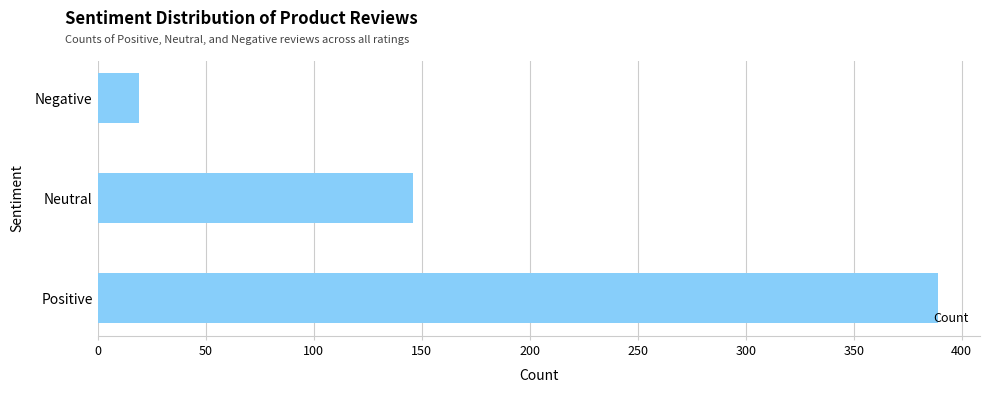

Reading bottom to top, transcribe all the data shown in this chart.

389	146	19